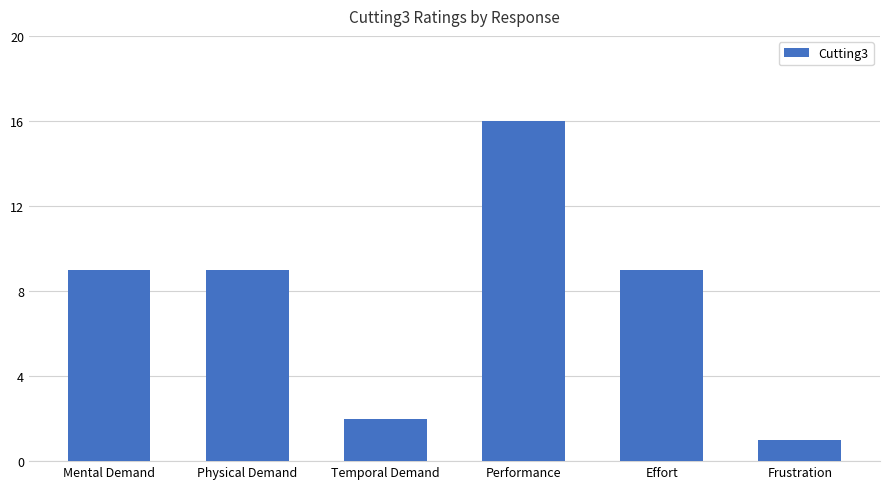

Between Temporal Demand and Mental Demand, which is larger?

Mental Demand